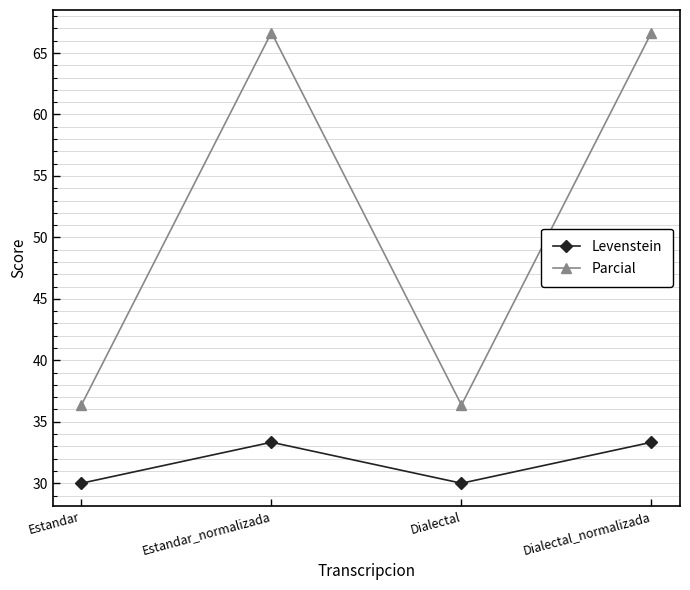

Is it true that Parcial equals 21.9 at Estandar?

False